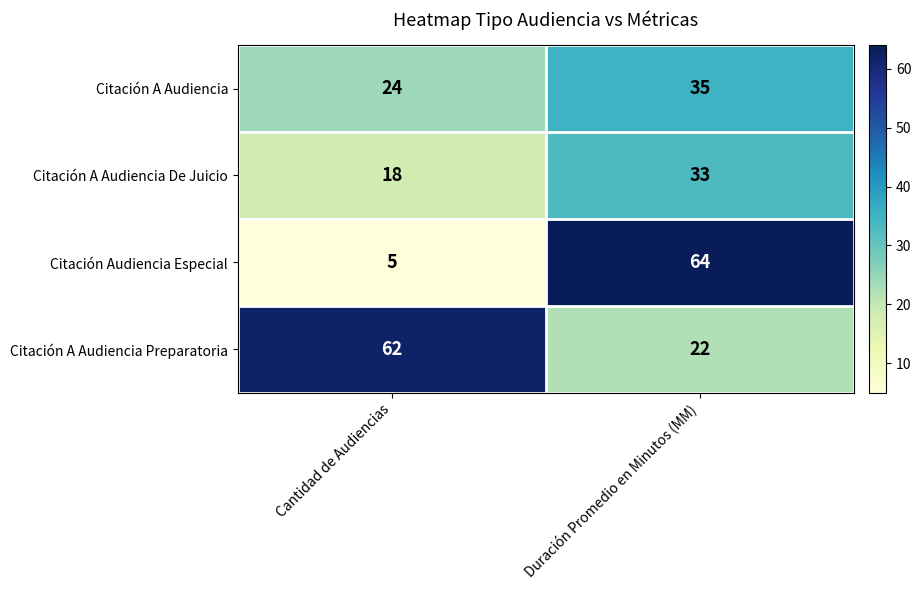

Which series has the largest range (max minus min)?

Citación Audiencia Especial